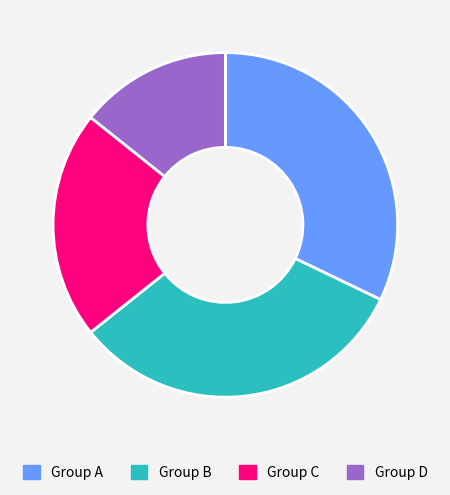

What is the smallest slice in the pie chart?

Group D